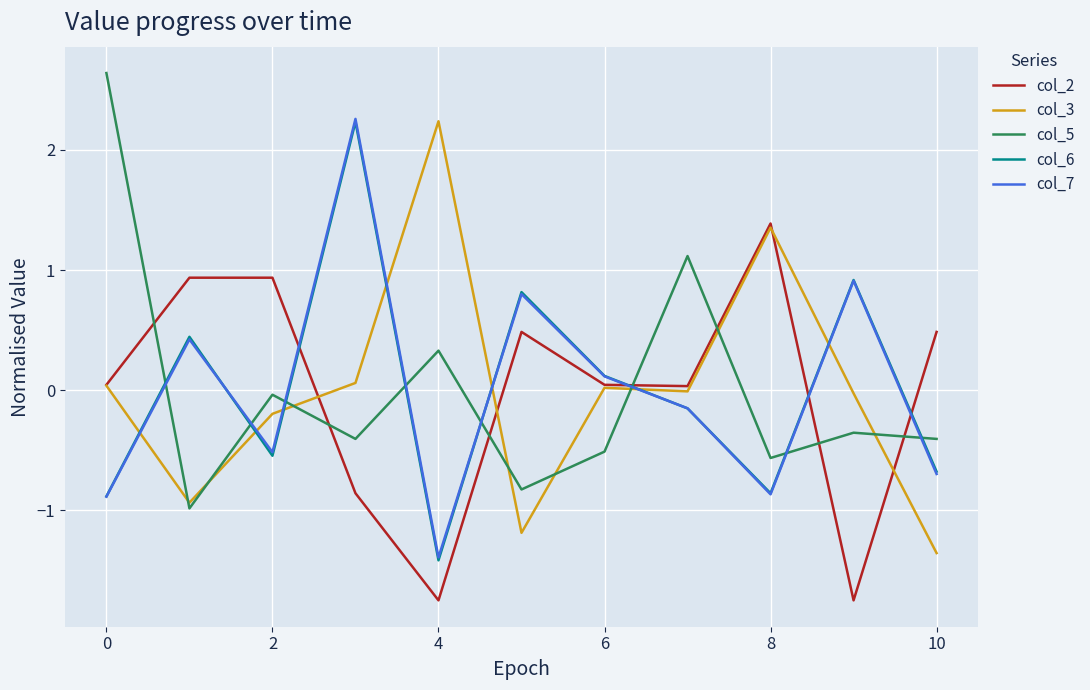

True or false: col_5 and col_2 cross at least once.

True